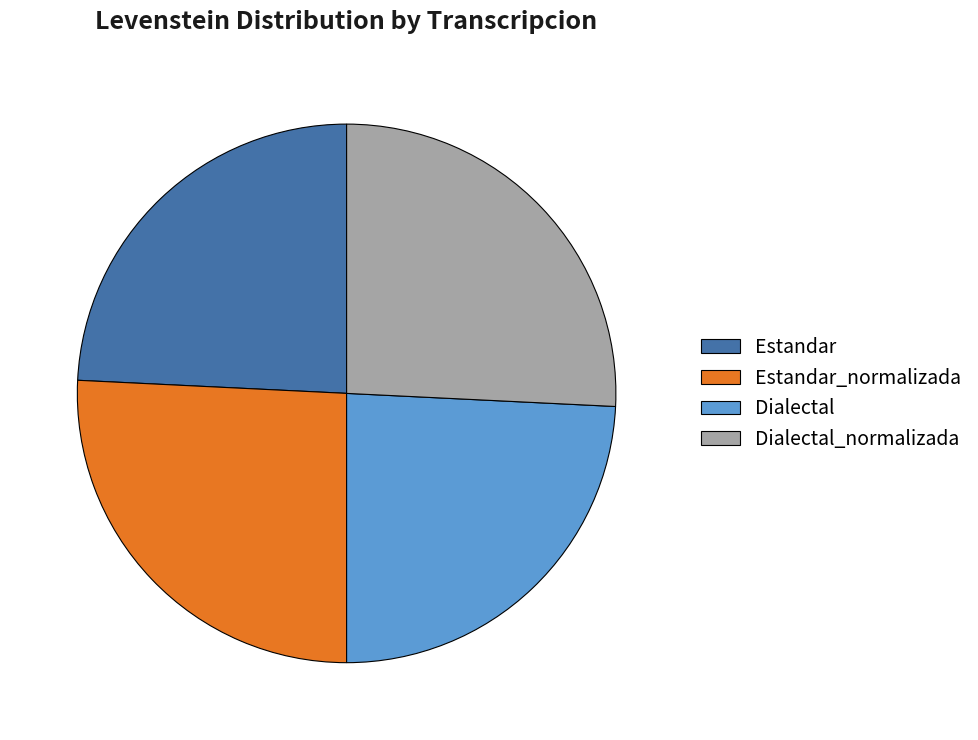

Is there a majority slice in this chart?

No